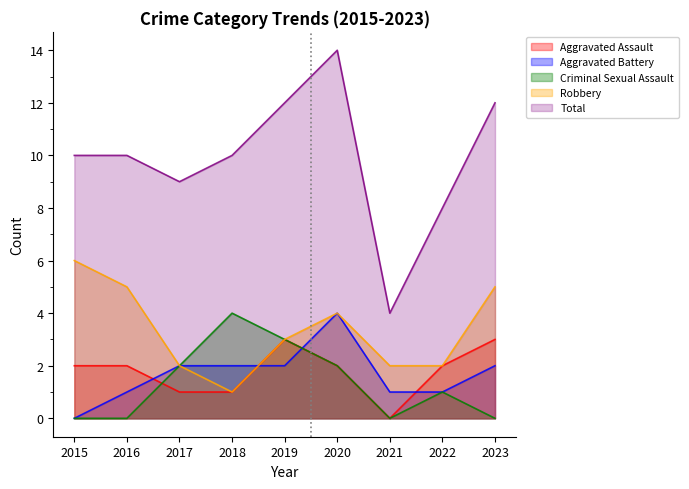

Where is Aggravated Assault nearest to the value 2?

2015